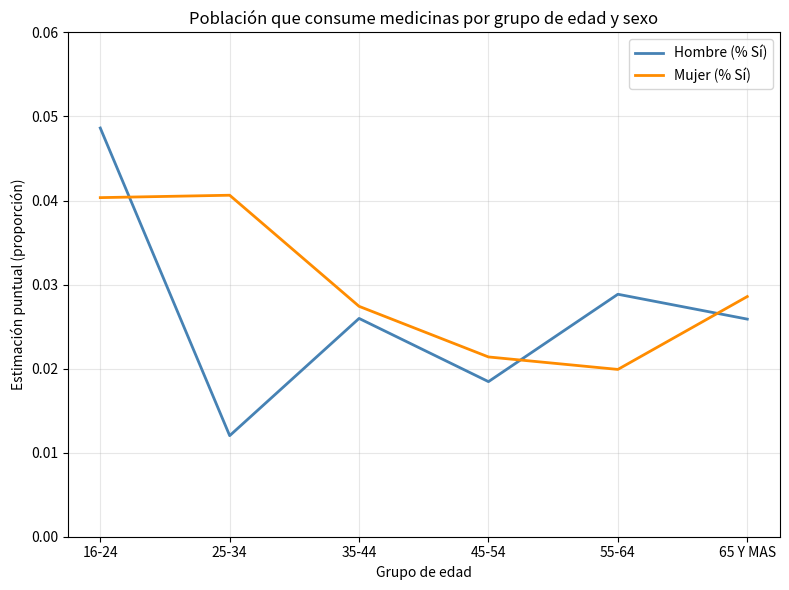

True or false: Hombre (% Sí) has a value of 0.1 at 16-24.

False